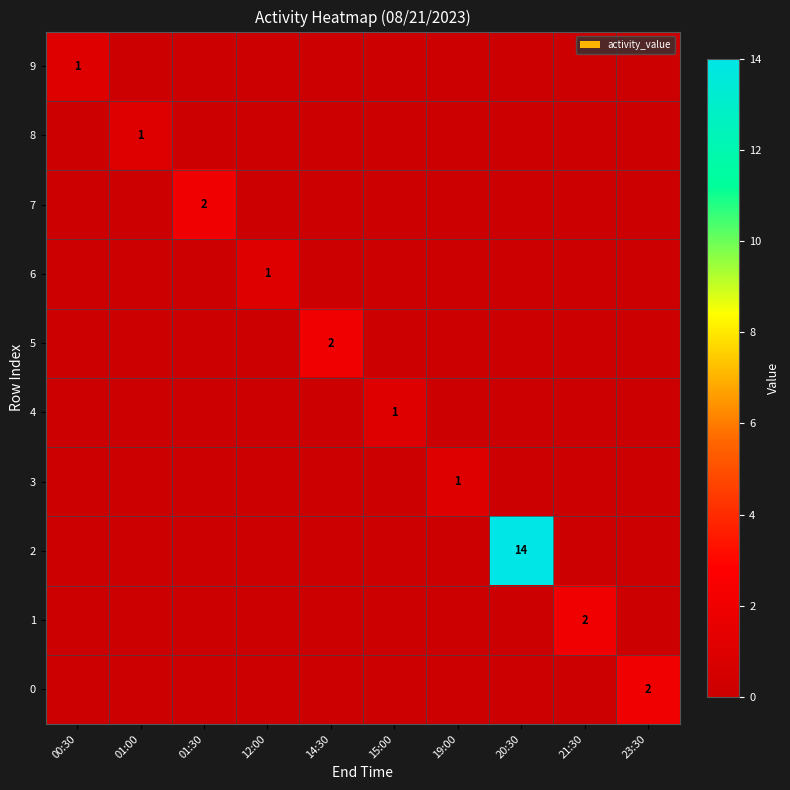

What is the maximum value shown in the chart?

14